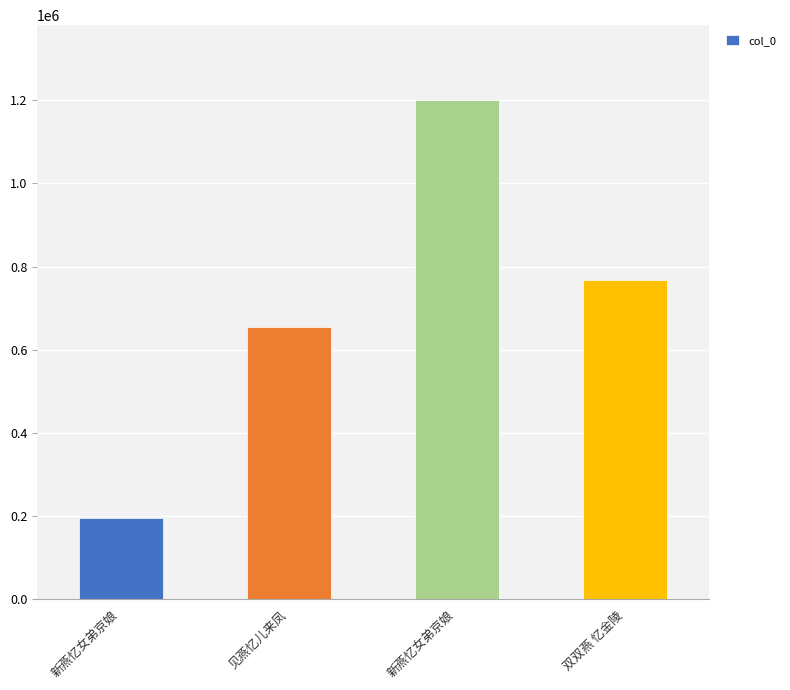

List the labels in order of value, largest first.

新燕忆女弟京娘, 双双燕 忆金陵, 见燕忆儿来凤, 新燕忆女弟京娘